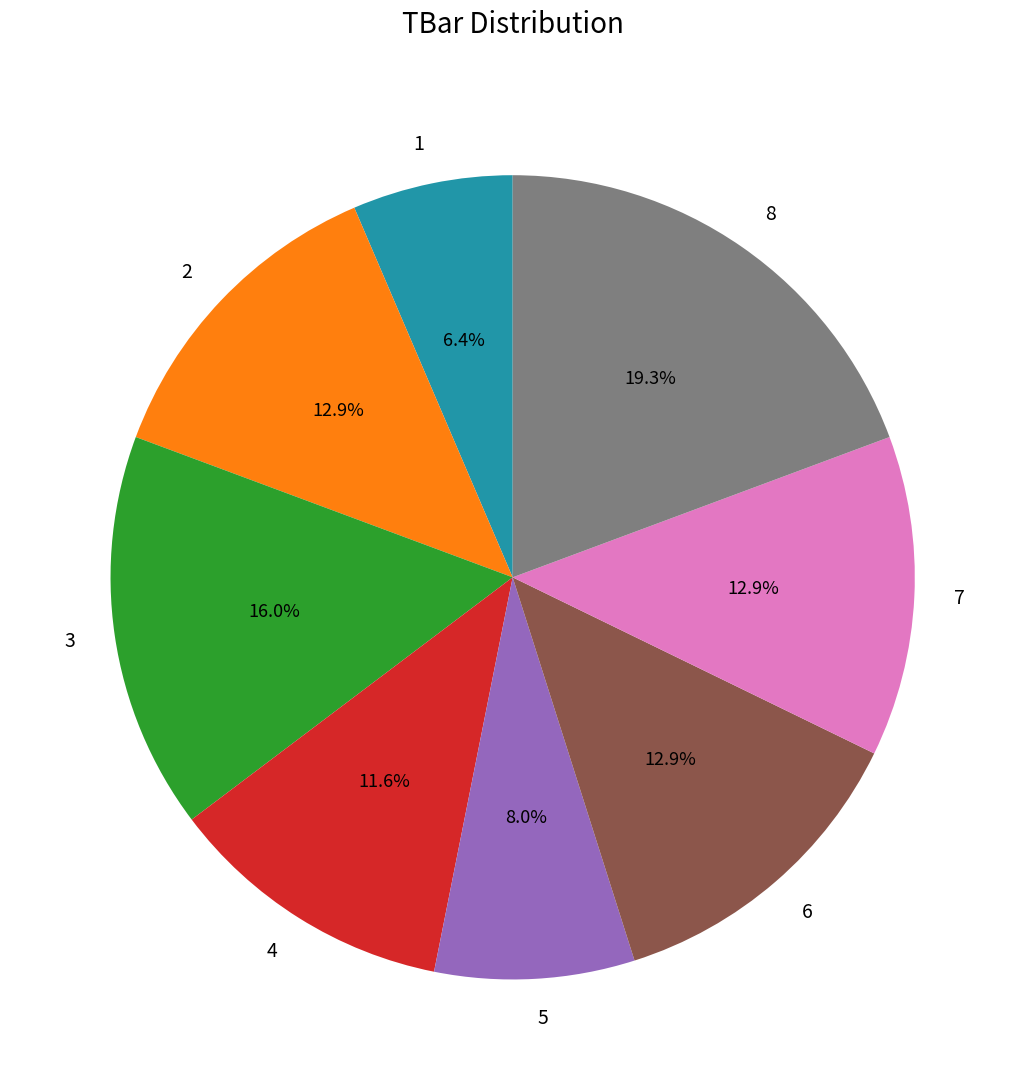

Which has a higher value, 1 or 6?

6